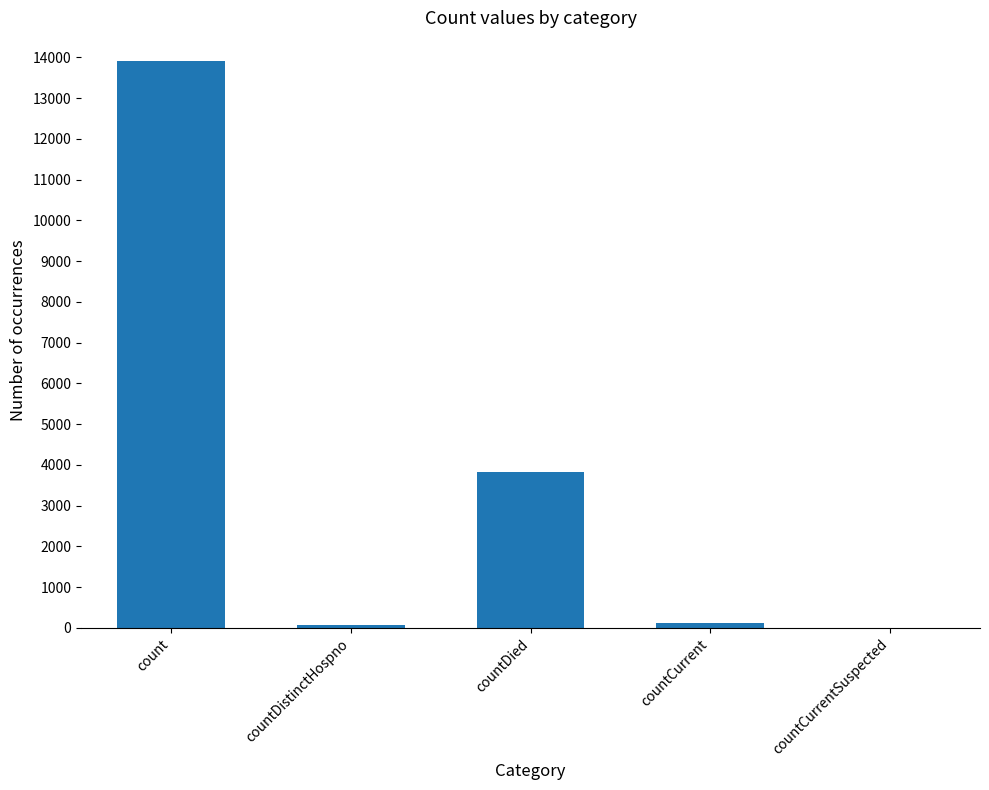

Between count and countDied, which is larger?

count